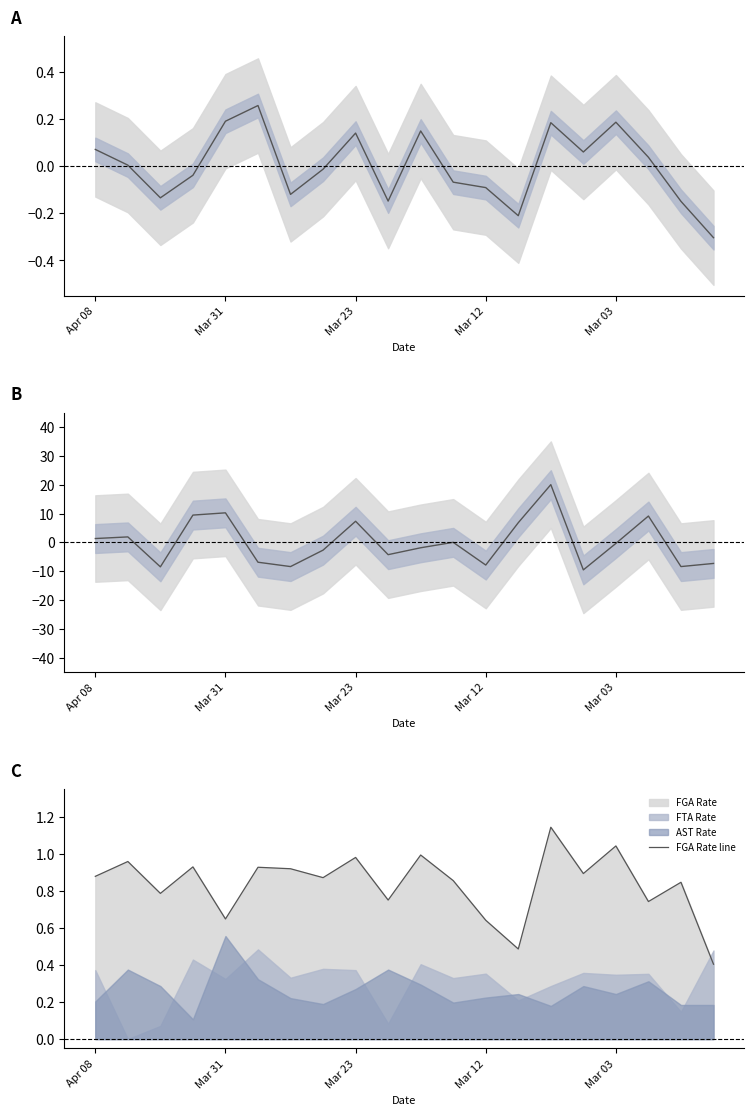

How many positive values does the Rim Deterrence (norm) series have?

9